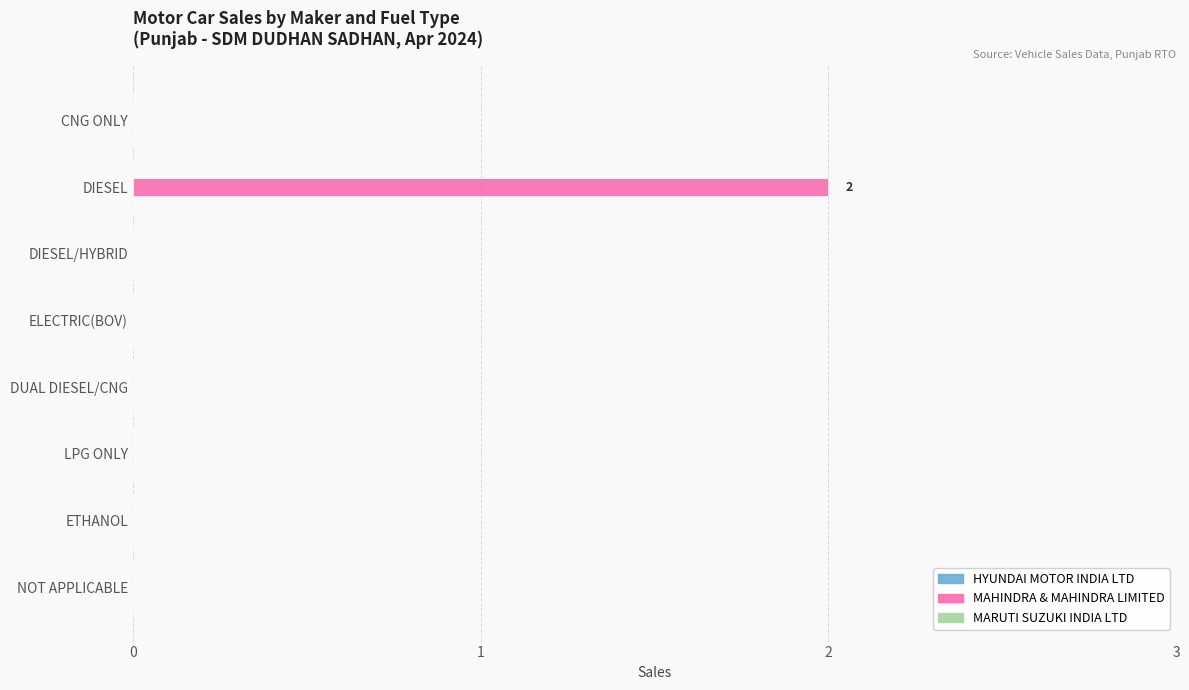

Reading top to bottom, list all the values displayed in this chart.

CNG ONLY=0	DIESEL=2	DIESEL/HYBRID=0	ELECTRIC(BOV)=0	DUAL DIESEL/CNG=0	LPG ONLY=0	ETHANOL=0	NOT APPLICABLE=0